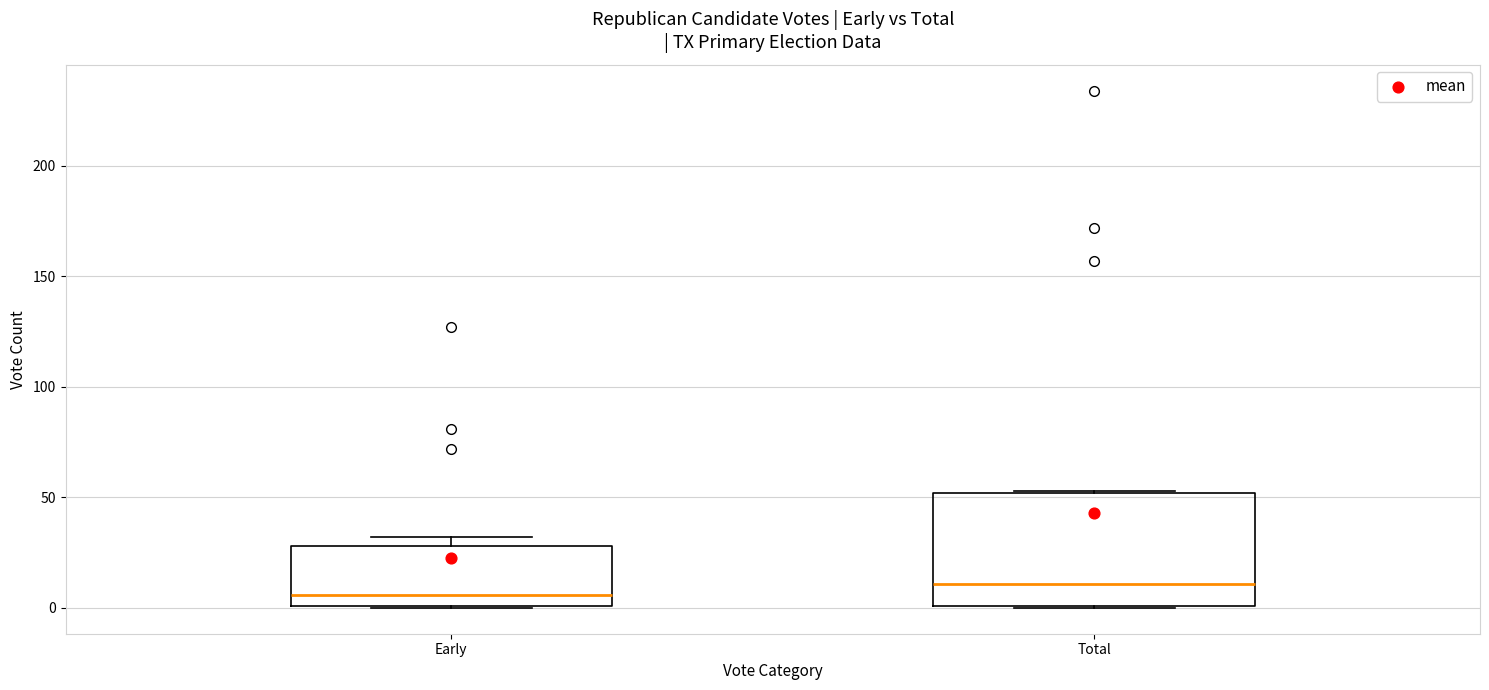

Where is the upper edge of the box for Total on the y-axis? The values are not printed on the chart, so give them approximately, as read against the axis.

50